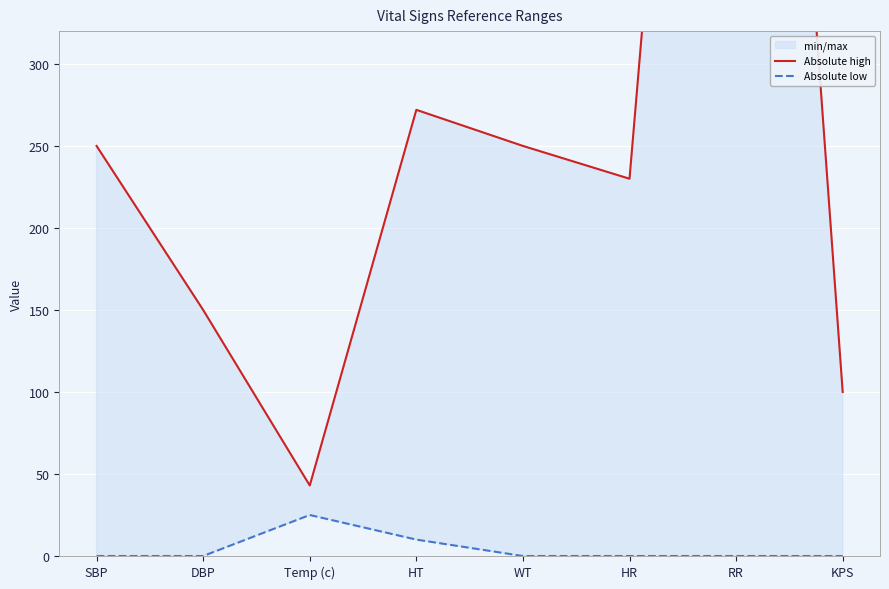

What is the label of the 8th point from the left?

KPS